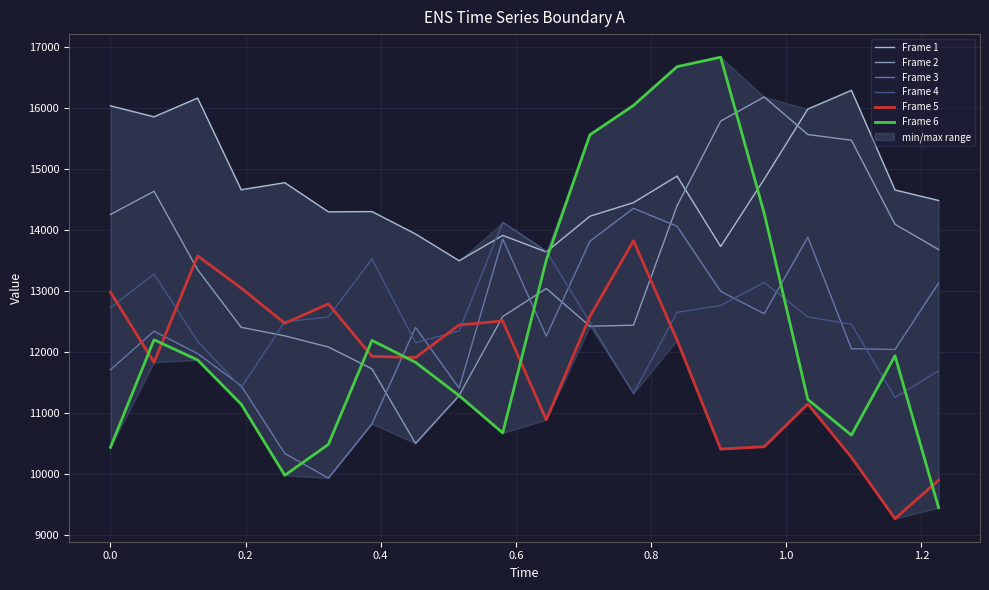

How many times do Frame 6 and Frame 4 cross each other?

4